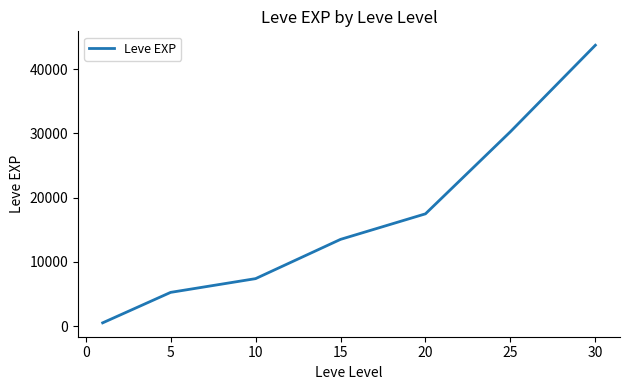

What is the average value?

16882.6